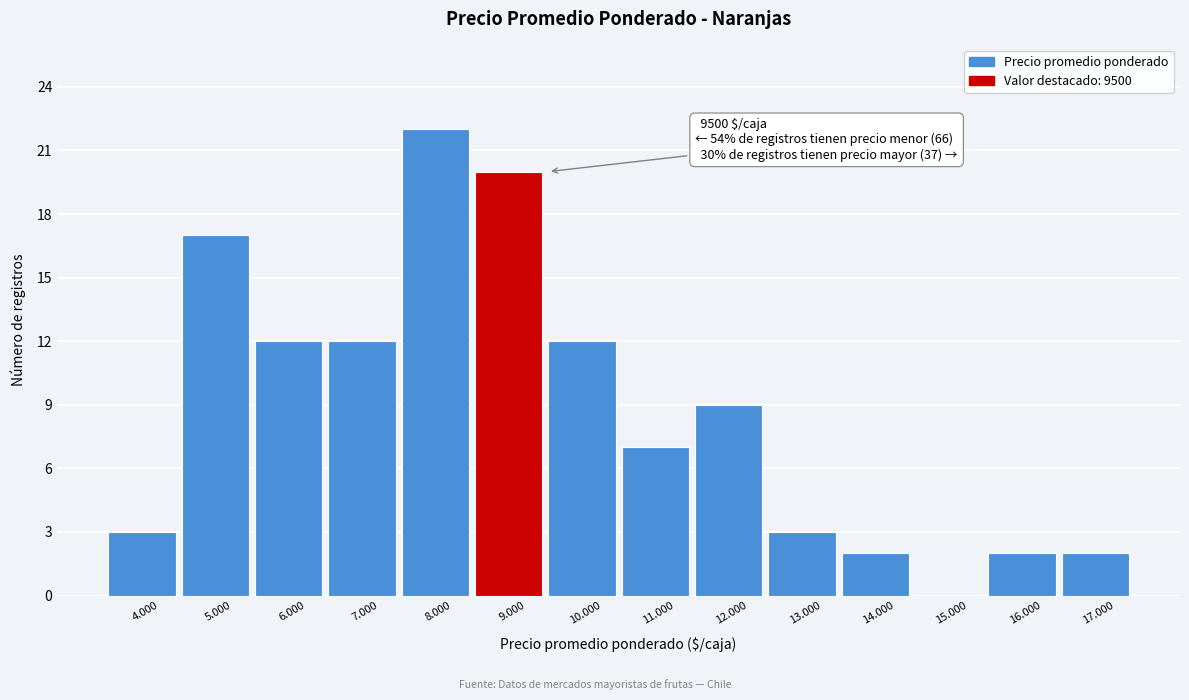

Reading left to right, list all the values displayed in this chart.

4.000=3	5.000=17	6.000=12	7.000=12	8.000=22	9.000=20	10.000=12	11.000=7	12.000=9	13.000=3	14.000=2	15.000=0	16.000=2	17.000=2